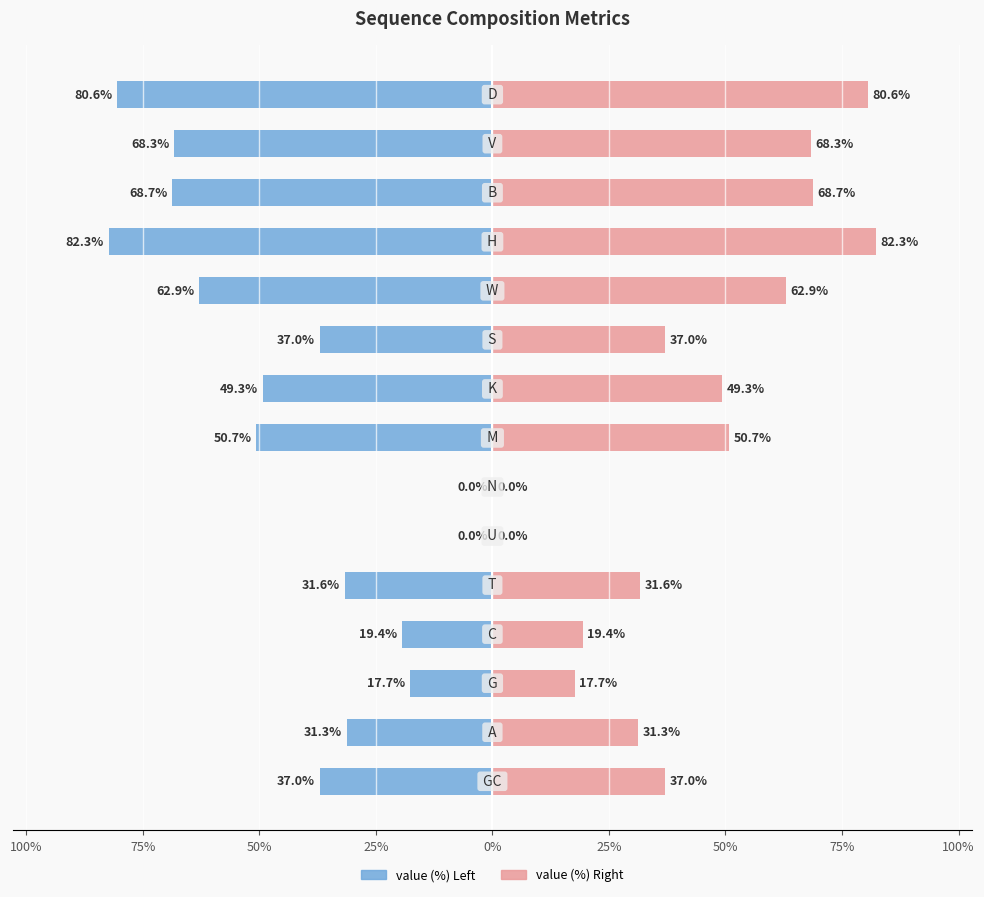

At 25%, list the series in order from smallest to largest.

value (%), value (%) (right)